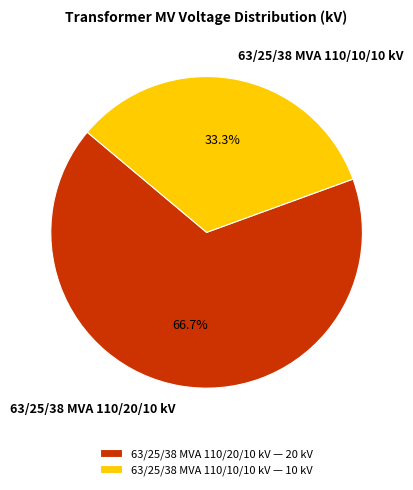

Rank the categories by value from highest to lowest.

63/25/38 MVA 110/20/10 kV, 63/25/38 MVA 110/10/10 kV